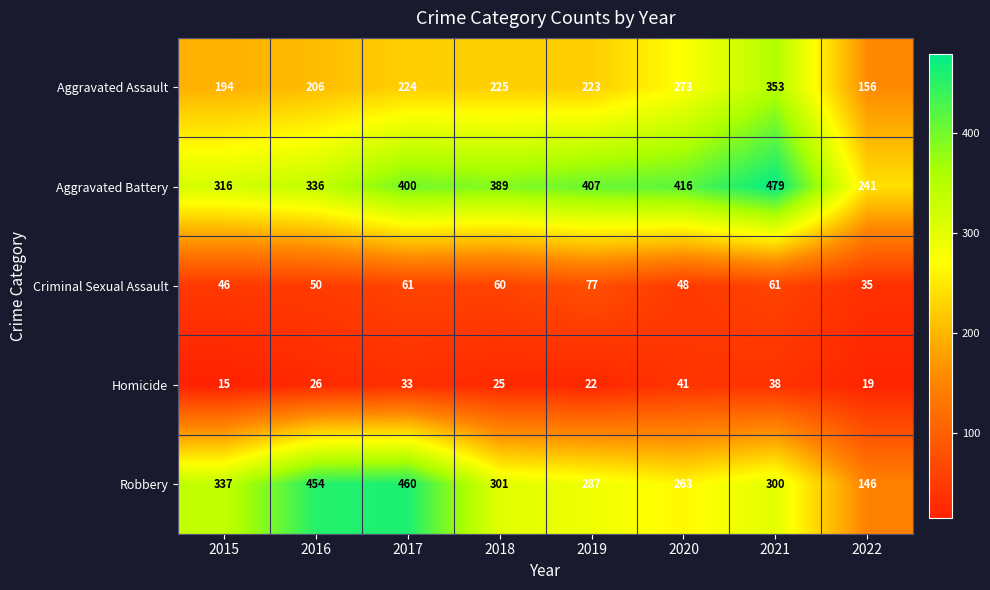

True or false: Robbery has a value of 557 at 2015.

False